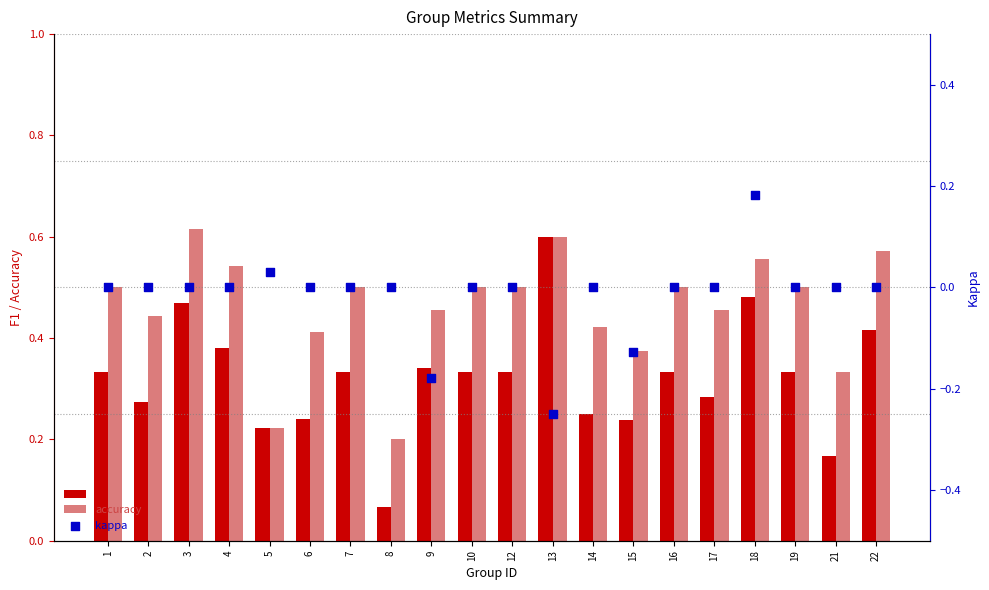

At which category is the sum across all series the highest?

18